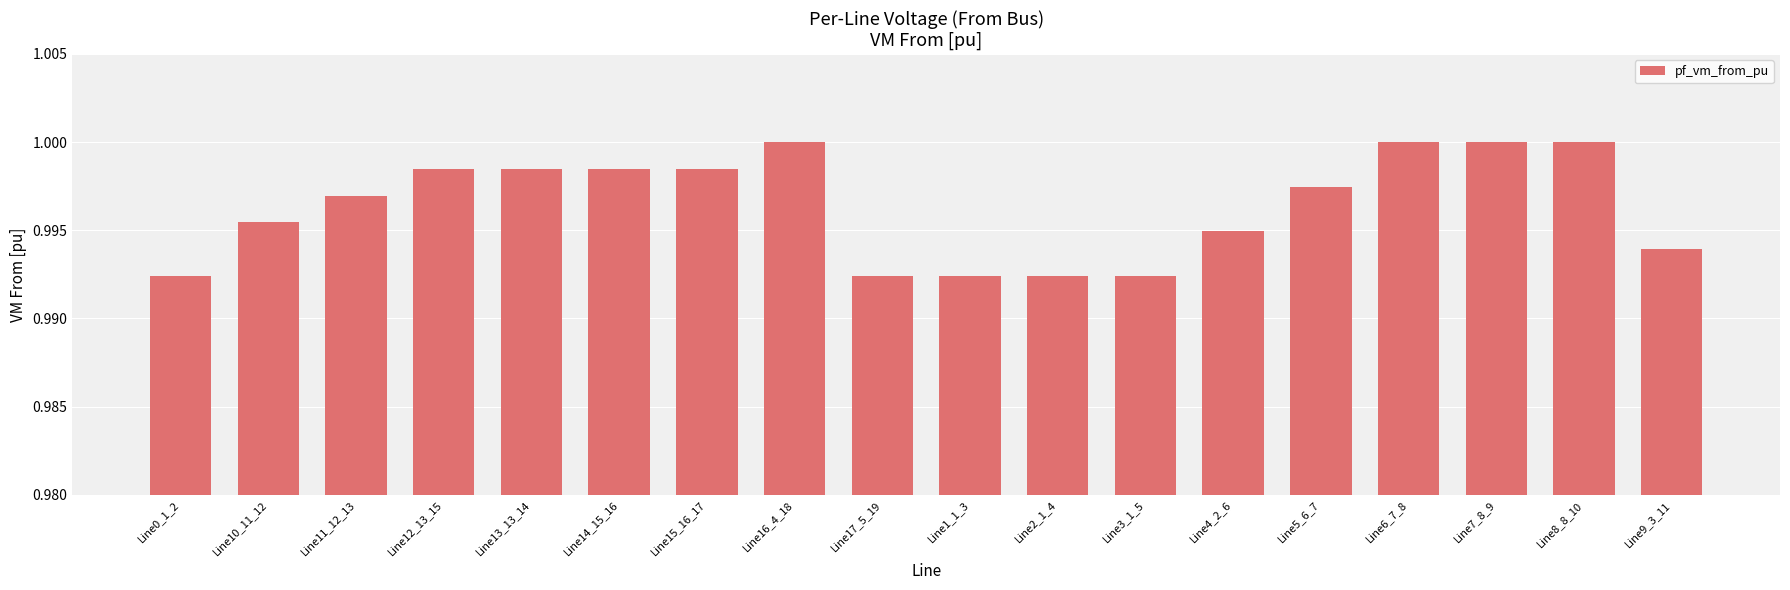

The chart shows a value of 1.0 at Line15_16_17. True or false?

True